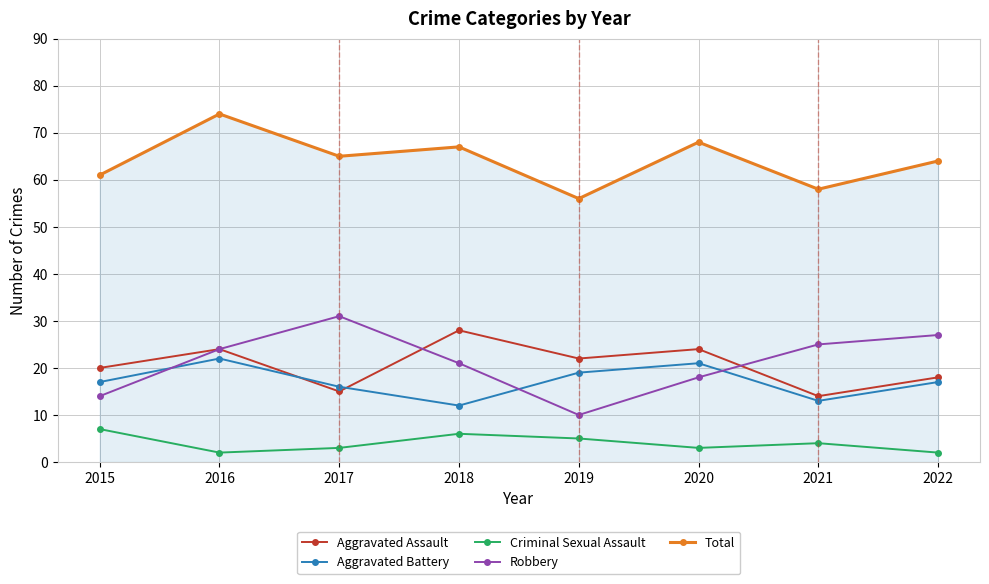

True or false: Total has a value of 119 at 2020.

False